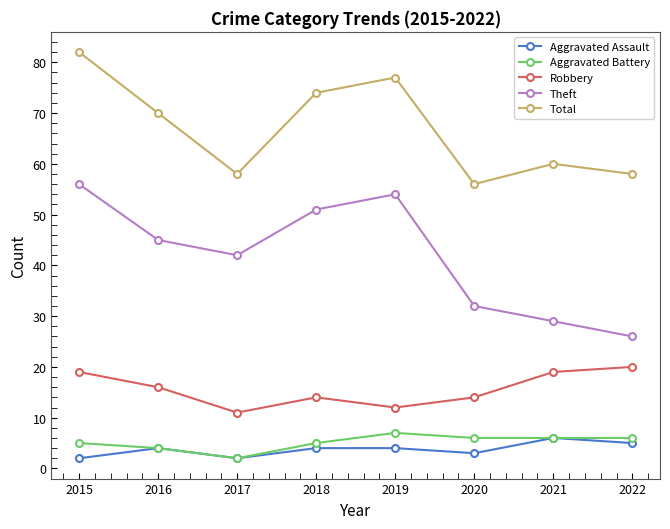

What is the sum of all Aggravated Battery values?

41